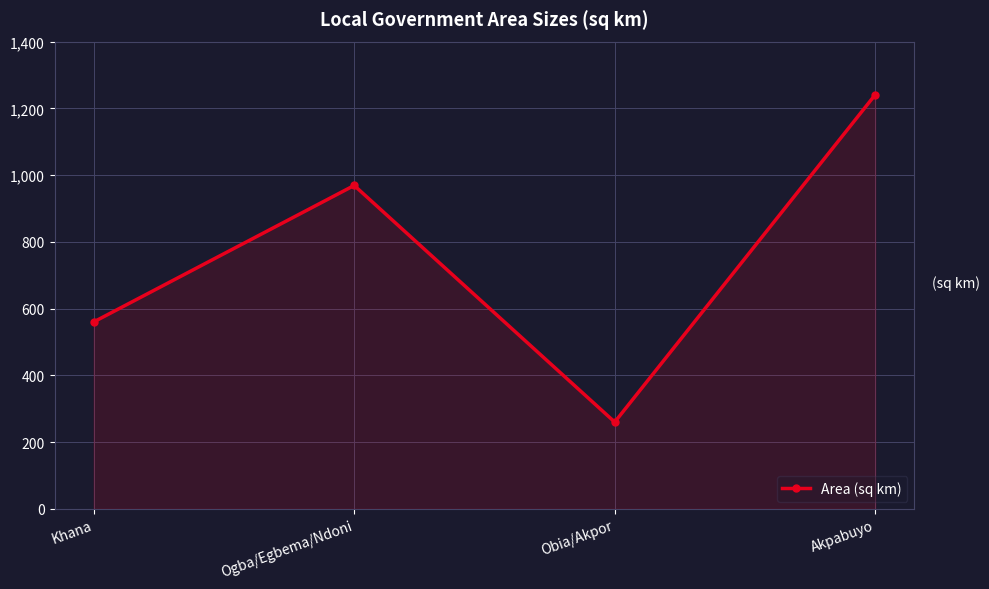

Where is the data nearest to the value 750?

Khana